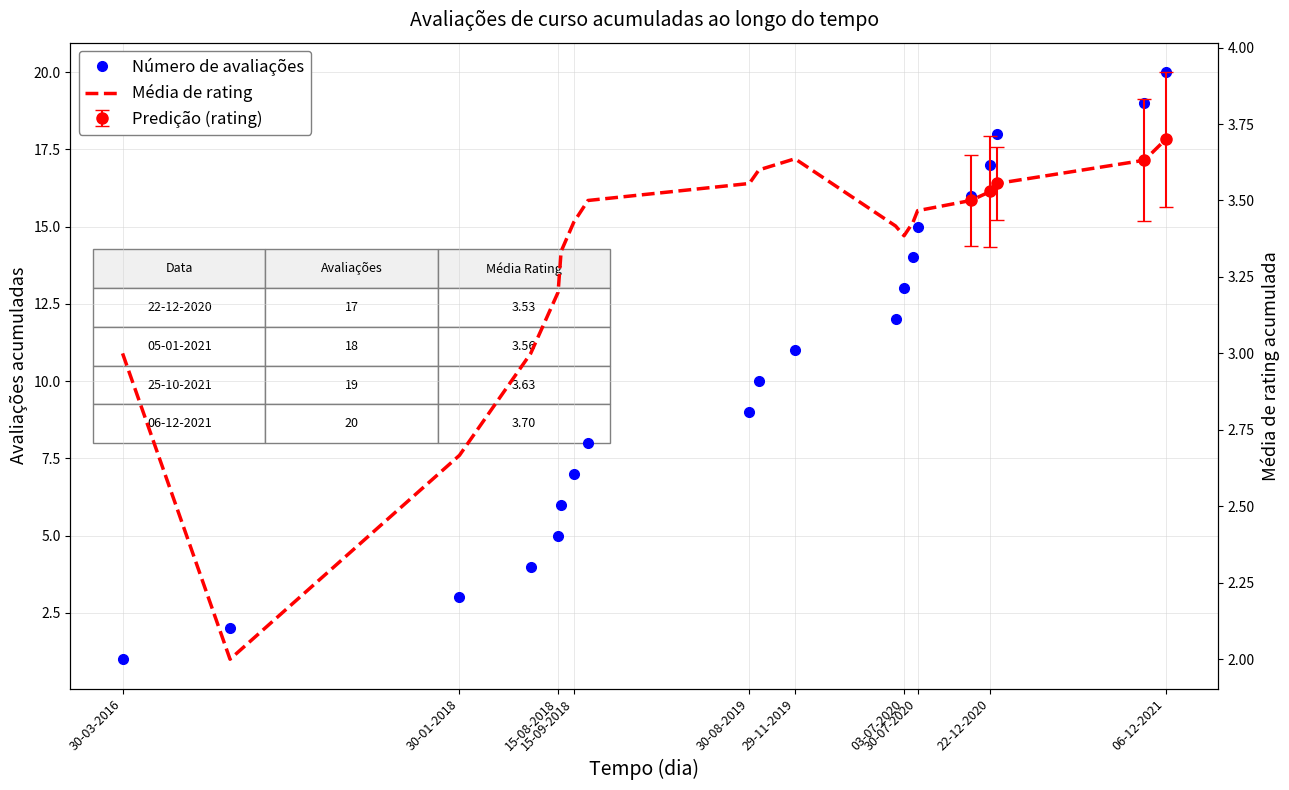

What is the value of the Número de avaliações point at the 20th from the left?

20.0